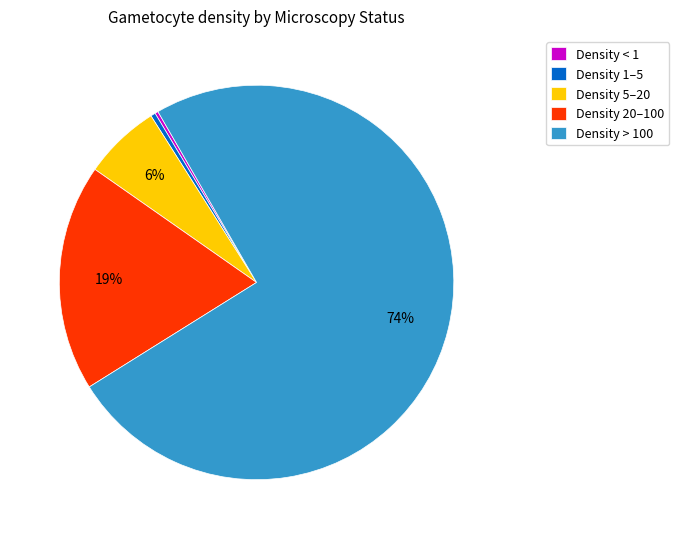

True or false: Density 1–5 accounts for 0% of the total.

True